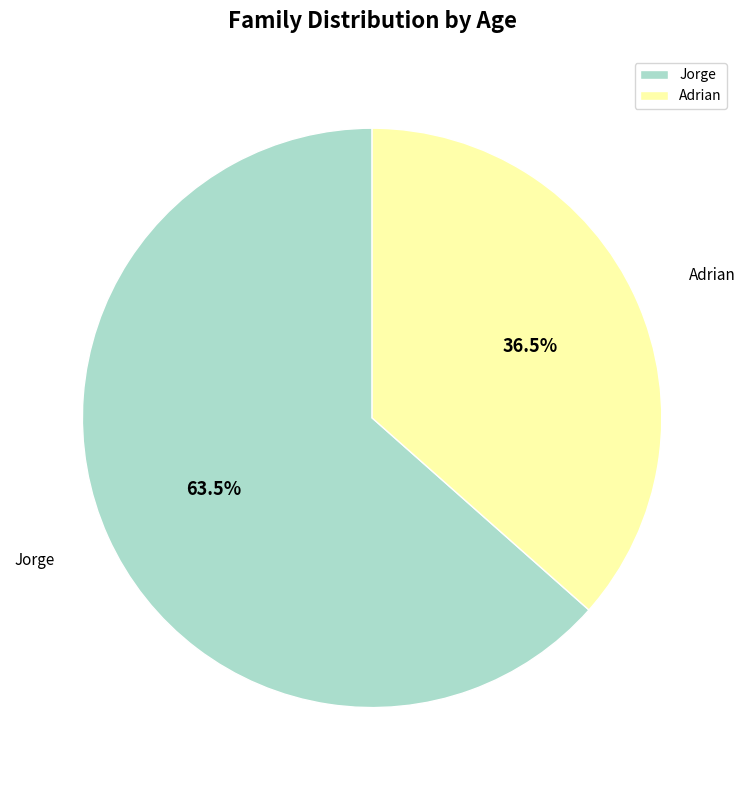

Which category has the biggest portion of the pie?

Jorge